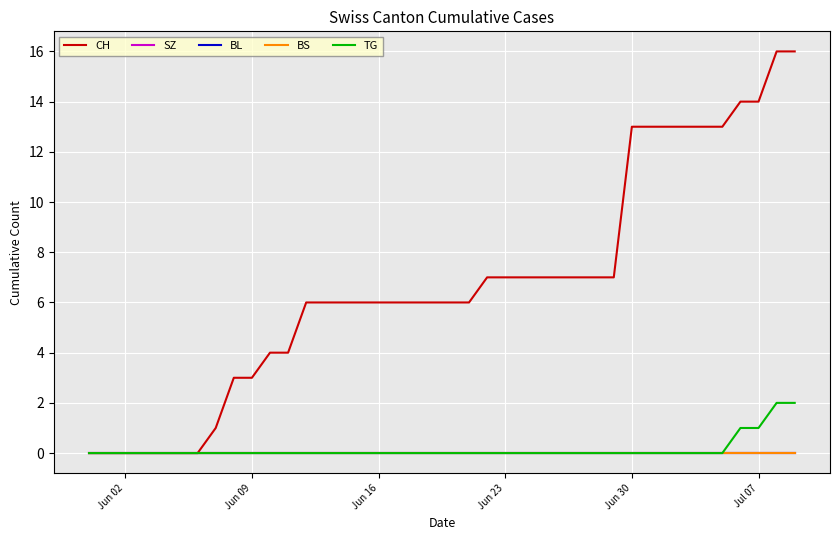

Does the chart display data point markers on the line(s)?

No